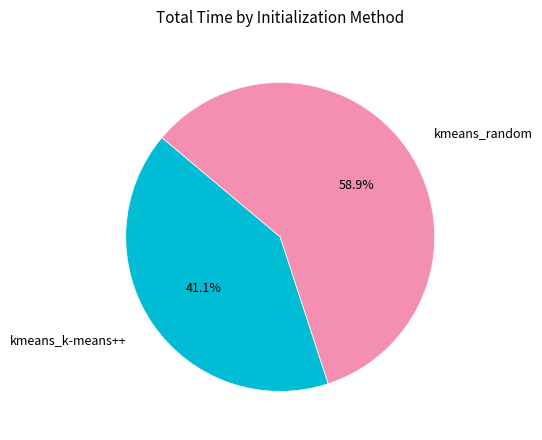

To the nearest percent, what is the combined percentage of kmeans_k-means++ and kmeans_random?

100%